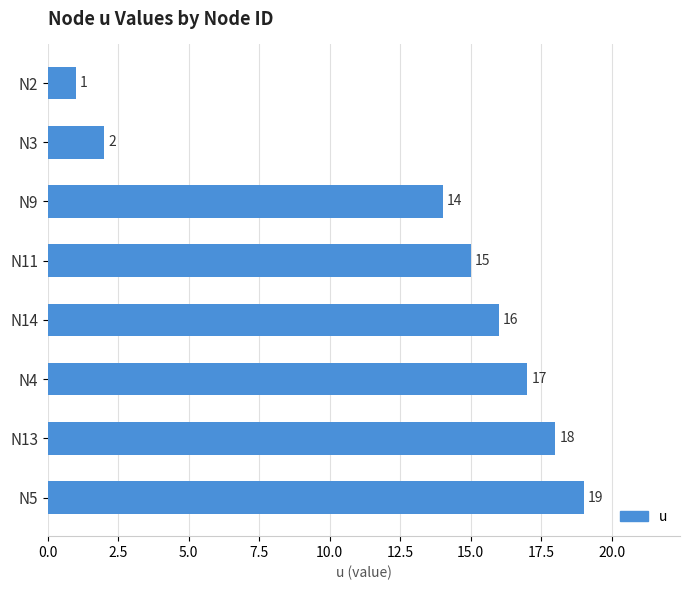

What value does the data have at N5?

19